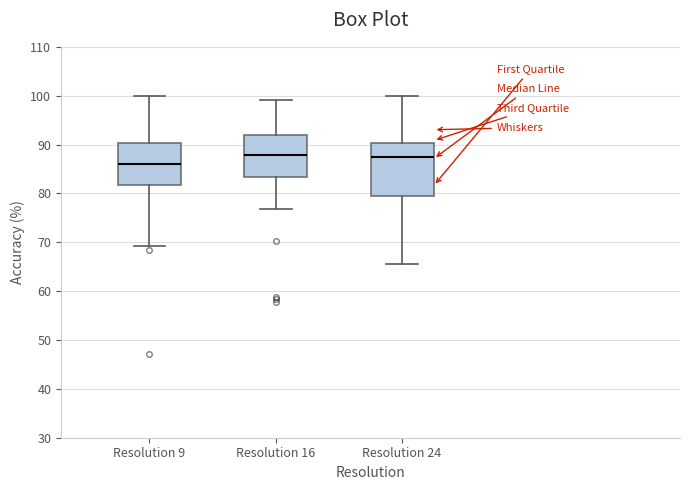

Reading left to right, read every box against the y-axis: the position of its median line, the range the box covers, and the ends of its whiskers. The values are not printed on the chart, so give them approximately, as read against the axis.

Resolution 9: median 86, box 82 to 90, whiskers 69 to 100
Resolution 16: median 88, box 83 to 92, whiskers 77 to 99
Resolution 24: median 87, box 80 to 90, whiskers 66 to 100